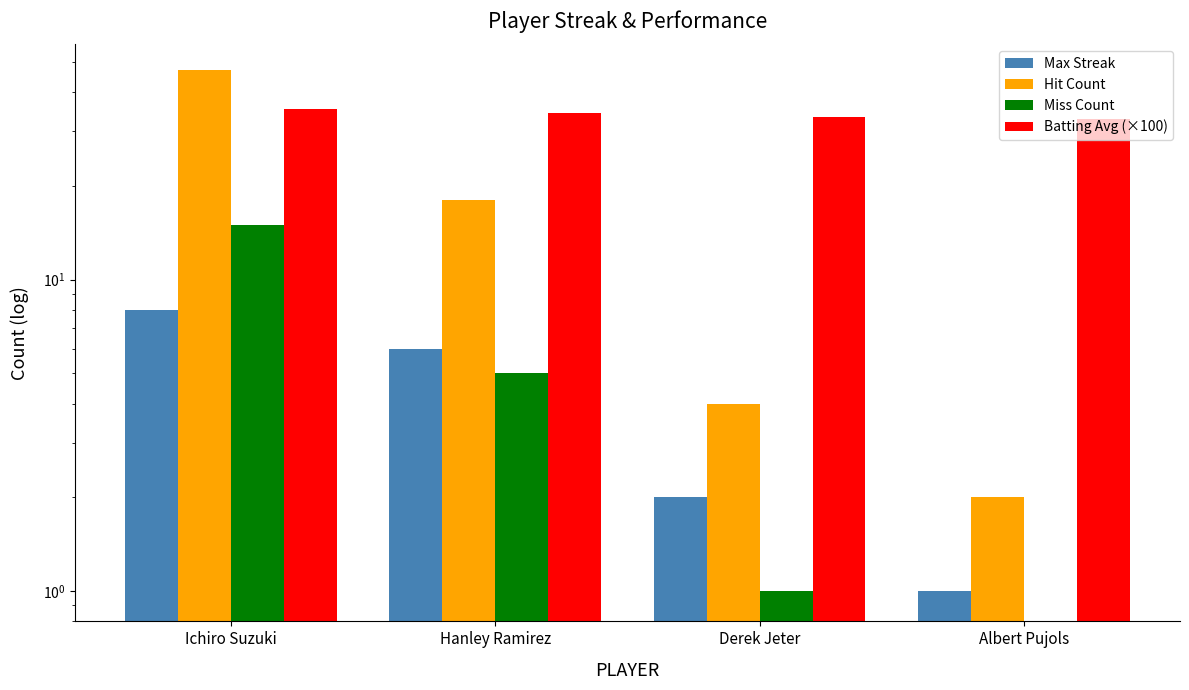

Reading left to right, transcribe all the data shown in this chart.

Max Streak: 8.0	6.0	2.0	1.0
Hit Count: 47.0	18.0	4.0	2.0
Miss Count: 15.0	5.0	1.0	0.0
Batting Avg (×100): 35.2	34.2	33.4	32.7